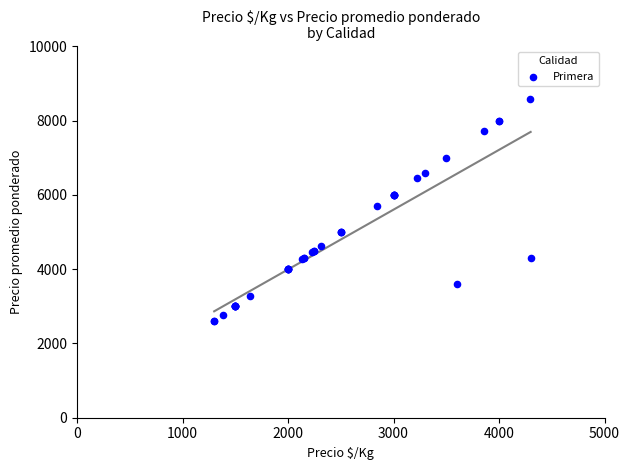

What Y value in the scatter plot is closest to 5590?

5694